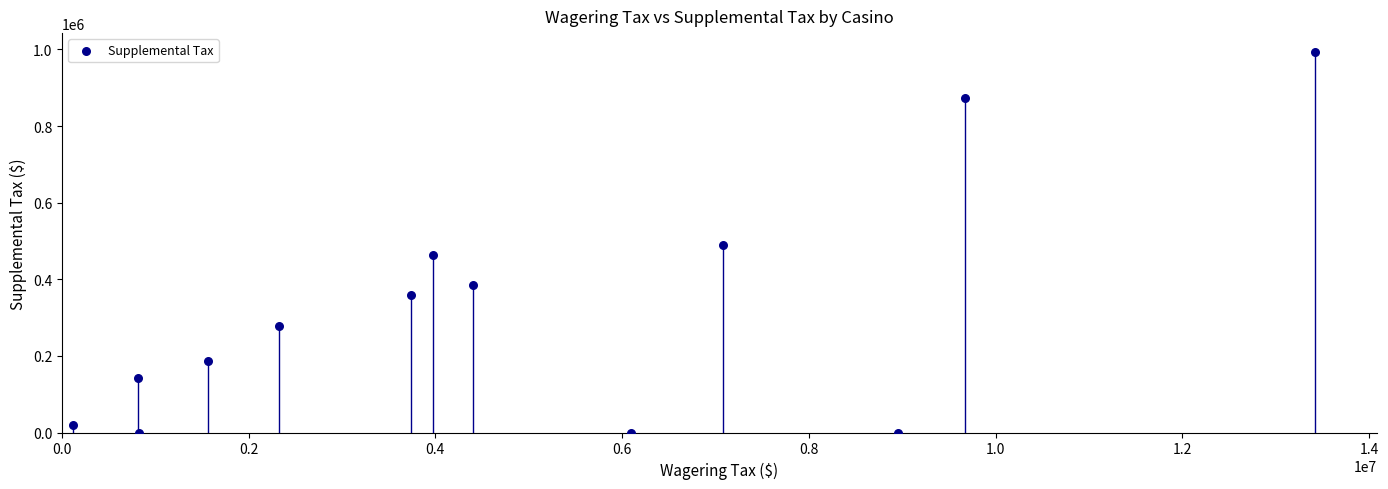

What is the range of Y values (max minus min)?

993090